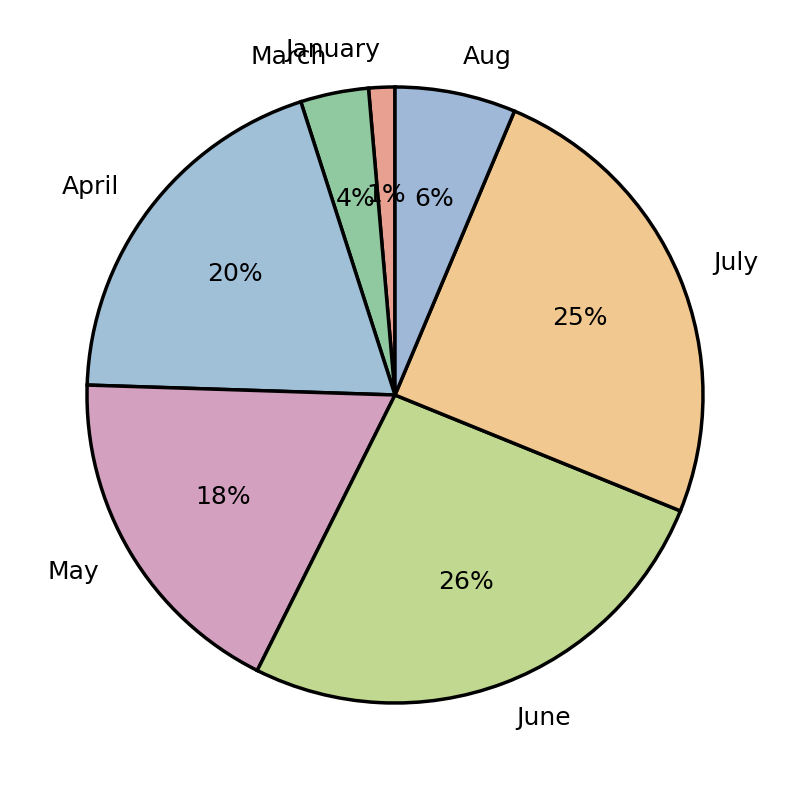

What is the largest slice in the pie chart?

June